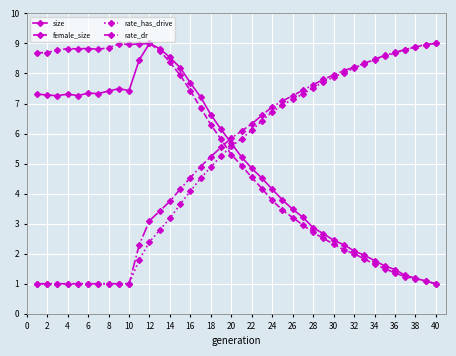

What is the greatest value displayed?

9.0